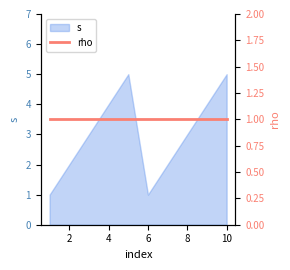

True or false: s has a value of 4 at 4.

True